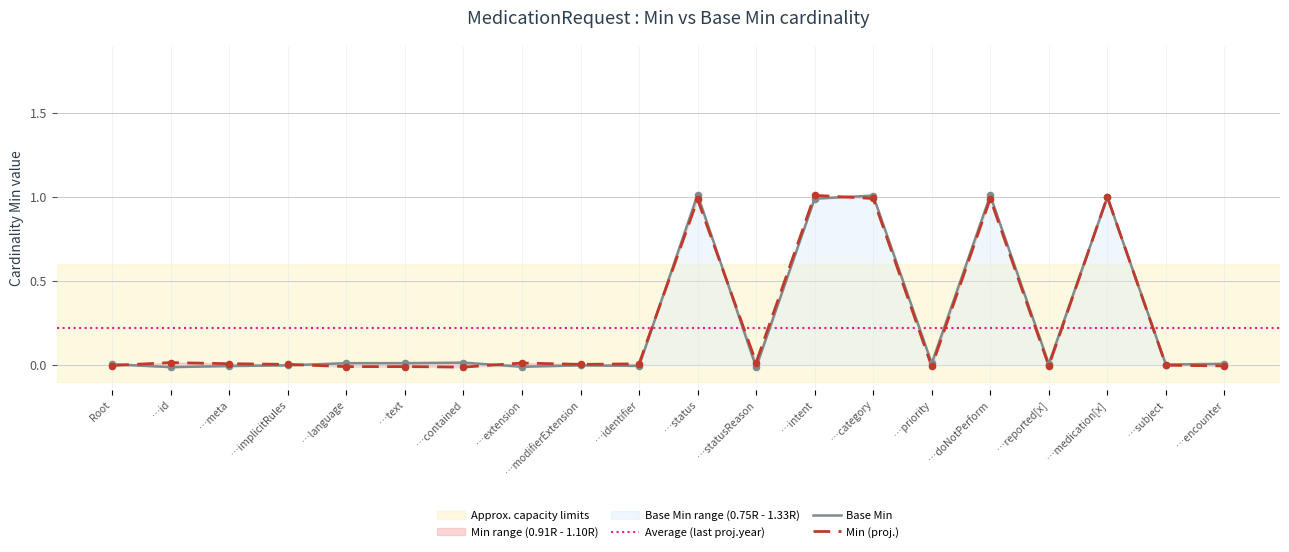

At which category is the sum across all series the highest?

…status